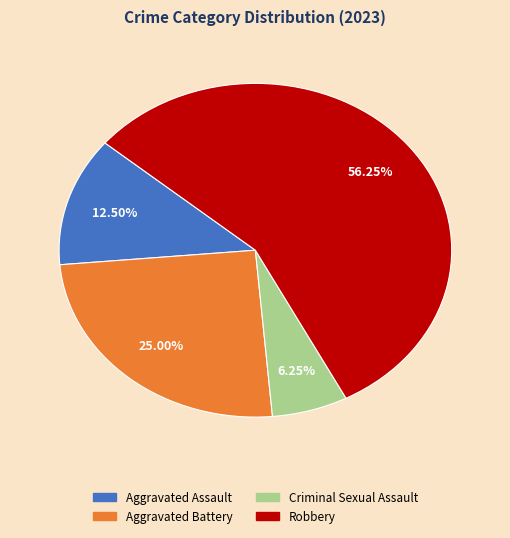

True or false: Aggravated Assault accounts for 2% of the total.

False